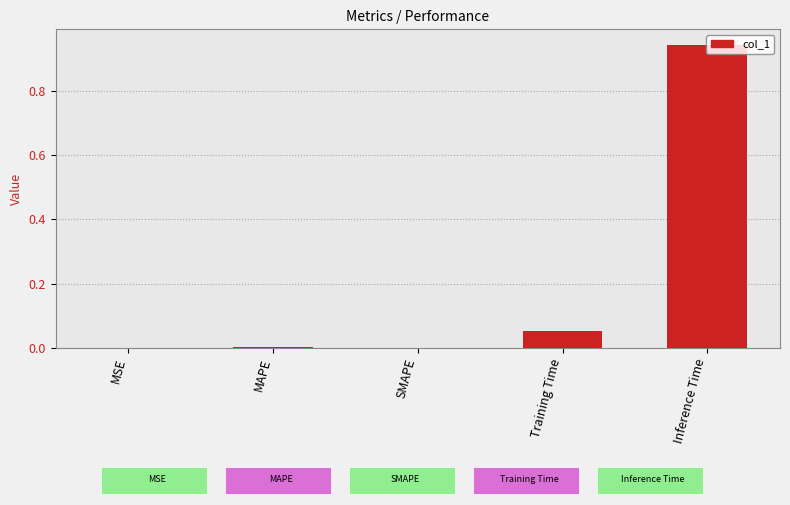

Is it true that the value at MSE is 0.0?

True